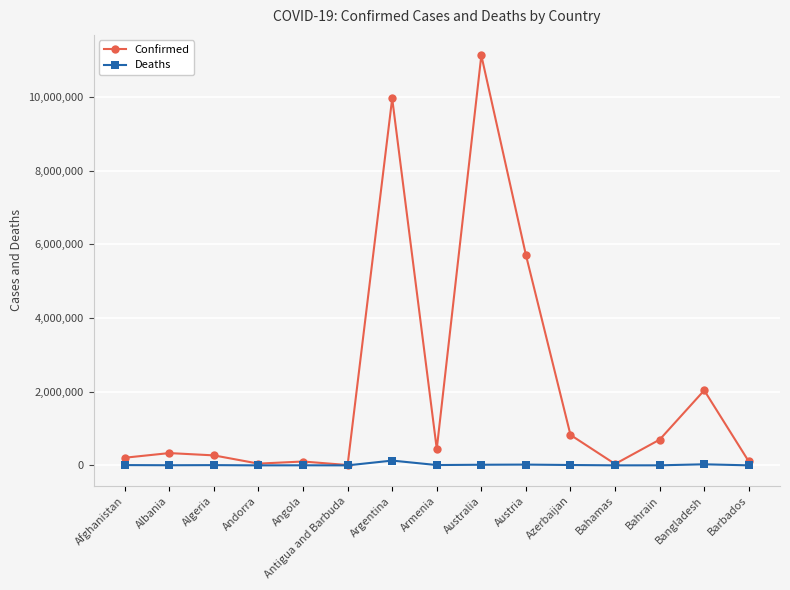

Which series has the largest range (max minus min)?

Confirmed